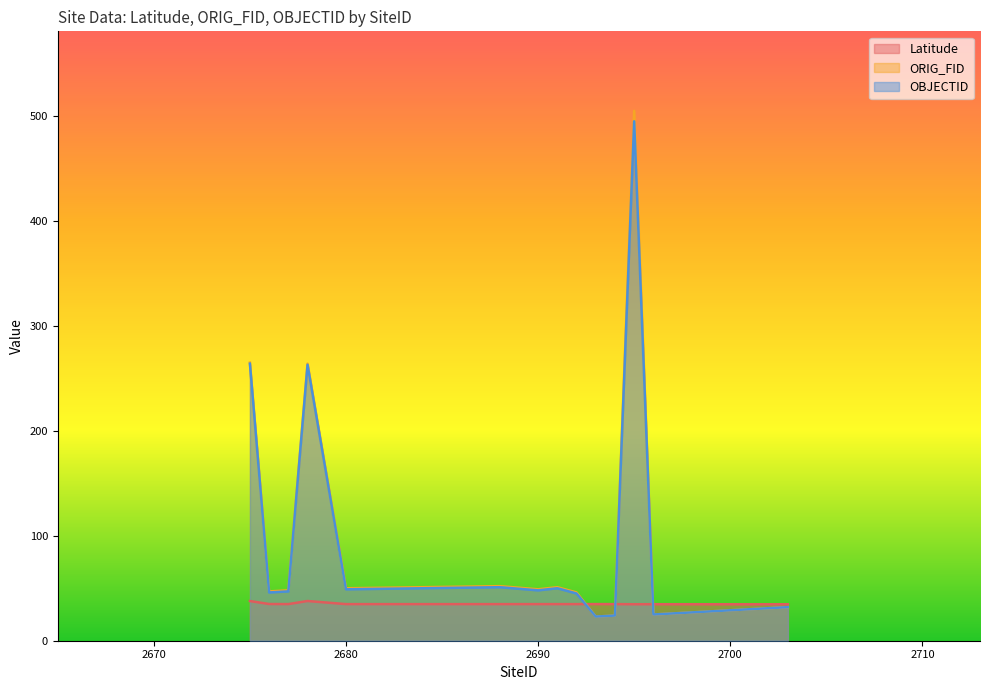

Which series has the largest total across all categories?

ORIG_FID